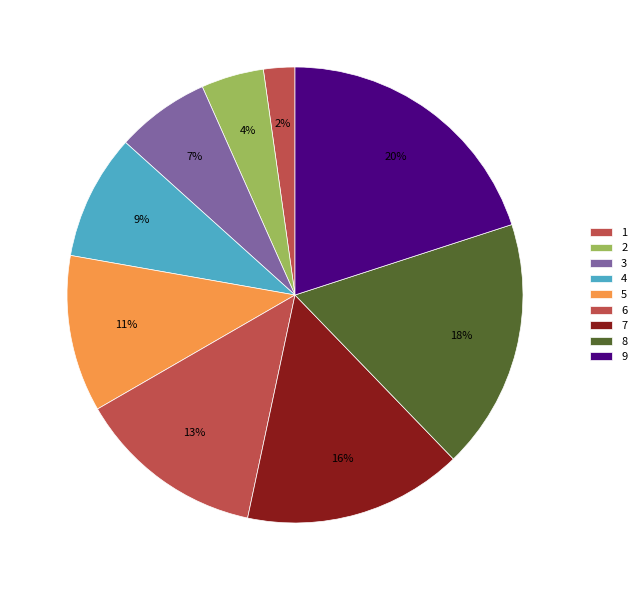

How many segments does this pie chart have?

9